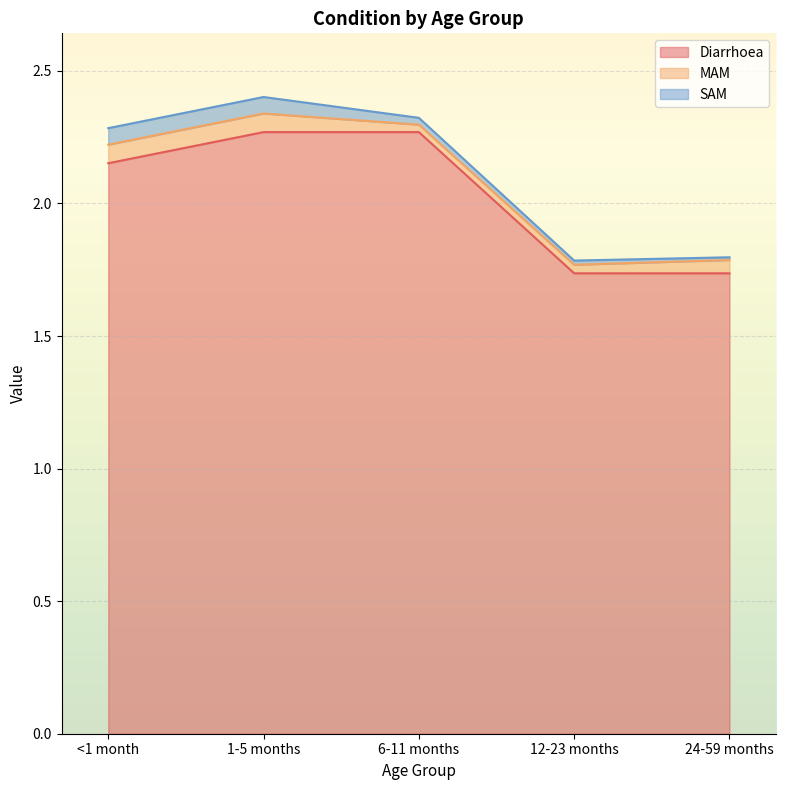

Is the value of Diarrhoea at 1-5 months greater than the value of SAM at 6-11 months?

Yes